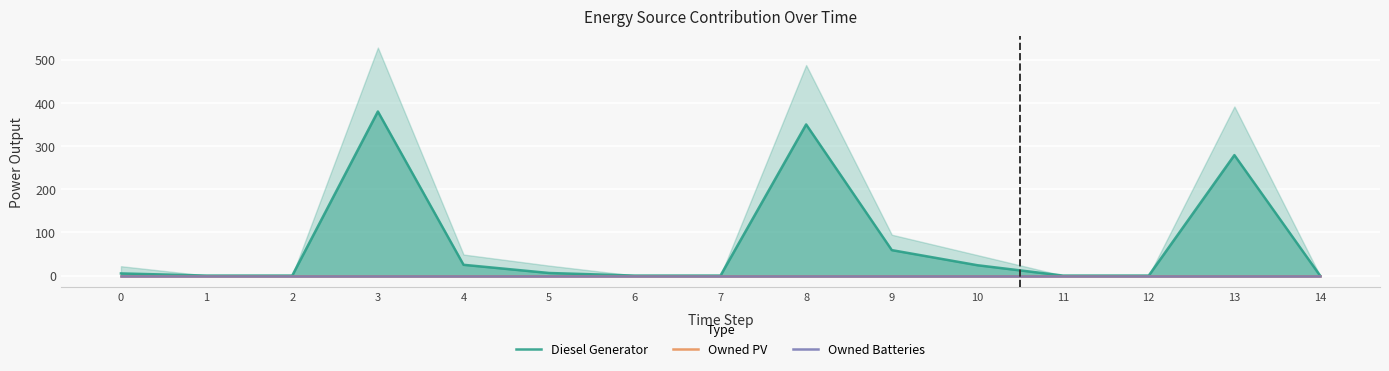

Is the value of Owned Batteries at 8 greater than the value of Owned PV at 6?

No